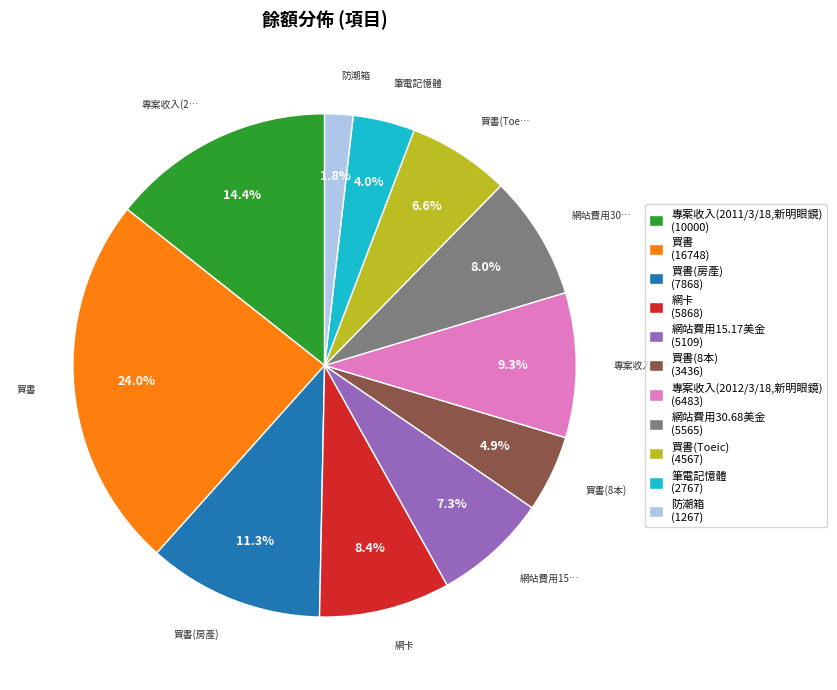

To the nearest percent, what is the difference between the largest and smallest slice percentages?

22%